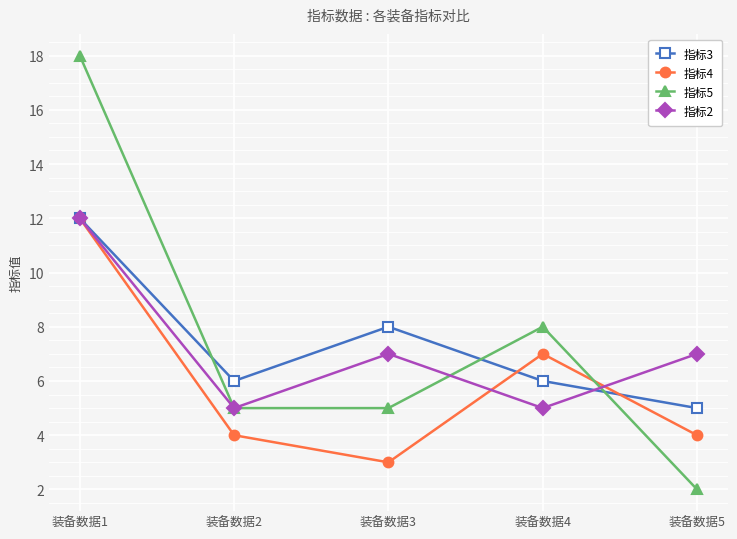

Where is the first local maximum for 指标3?

装备数据3